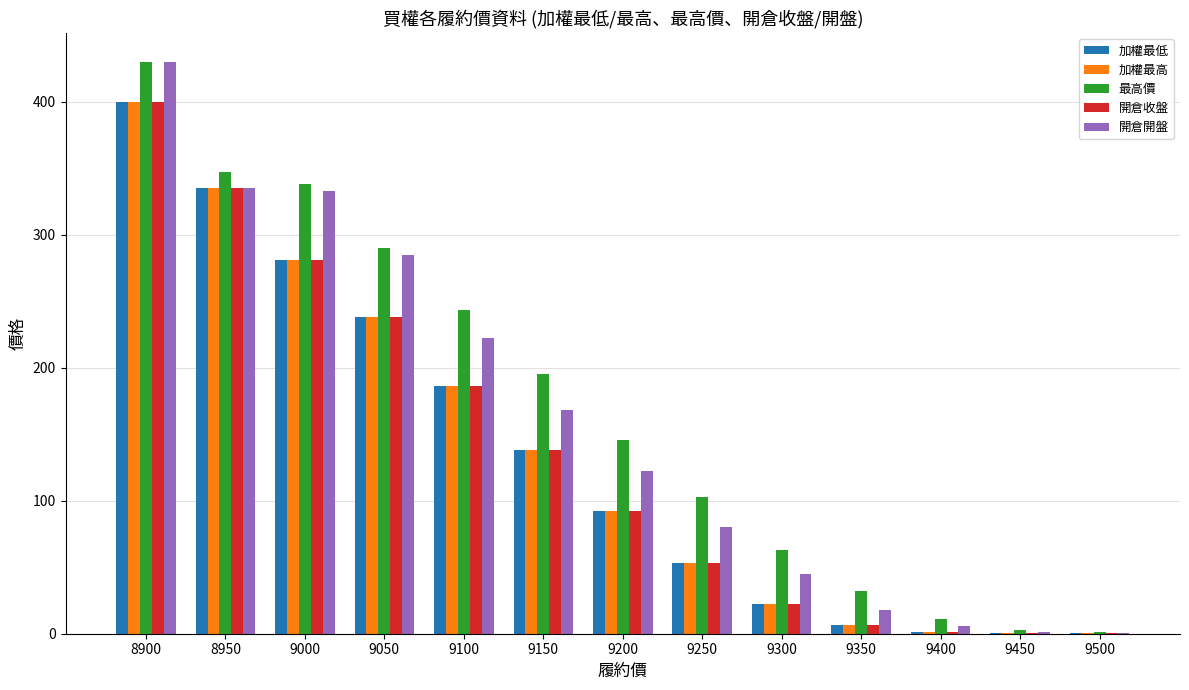

Between 9000 and 9200, which series saw the biggest shift?

開倉開盤